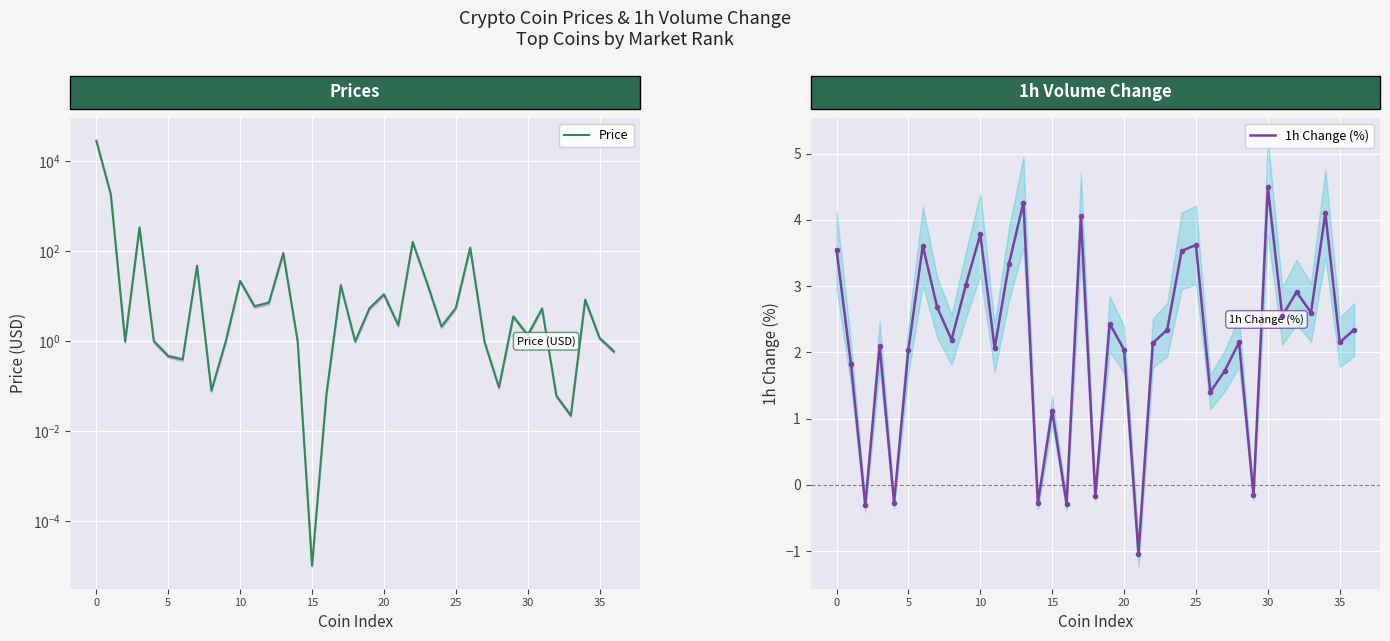

Reading left to right, list all the values displayed in this chart.

Price: 28441.4	1871.4	1.0	339.4	1.0	0.5	0.4	47.3	0.1	1.0	21.9	6.0	7.2	91.4	1.0	0.0	0.1	17.6	1.0	5.5	11.1	2.3	160.4	19.8	2.1	5.5	120.1	1.0	0.1	3.6	1.4	5.4	0.1	0.0	8.4	1.2	0.6
1h Change (%): 3.5	1.8	-0.3	2.1	-0.3	2.0	3.6	2.7	2.2	3.0	3.8	2.1	3.3	4.3	-0.3	1.1	-0.3	4.0	-0.2	2.4	2.0	-1.0	2.1	2.3	3.5	3.6	1.4	1.7	2.1	-0.2	4.5	2.5	2.9	2.6	4.1	2.1	2.3